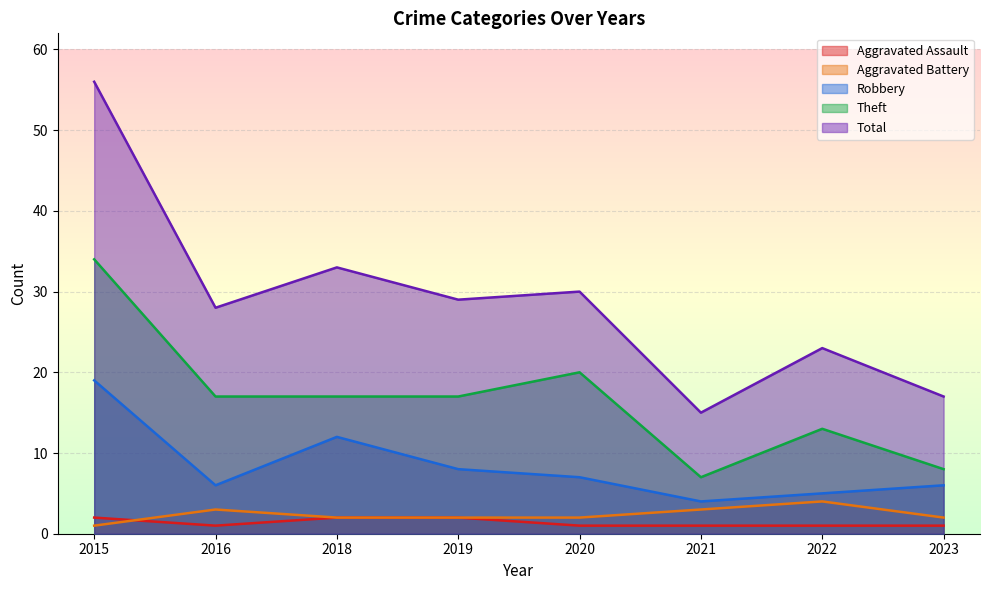

Which series has the largest total across all categories?

Total